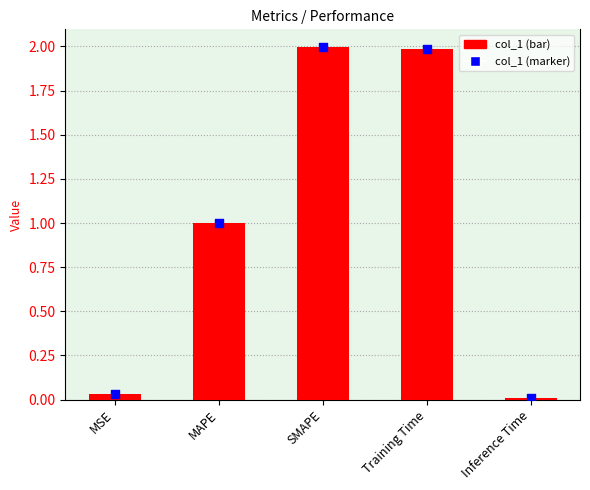

Which series has the widest spread of Y values?

col_1